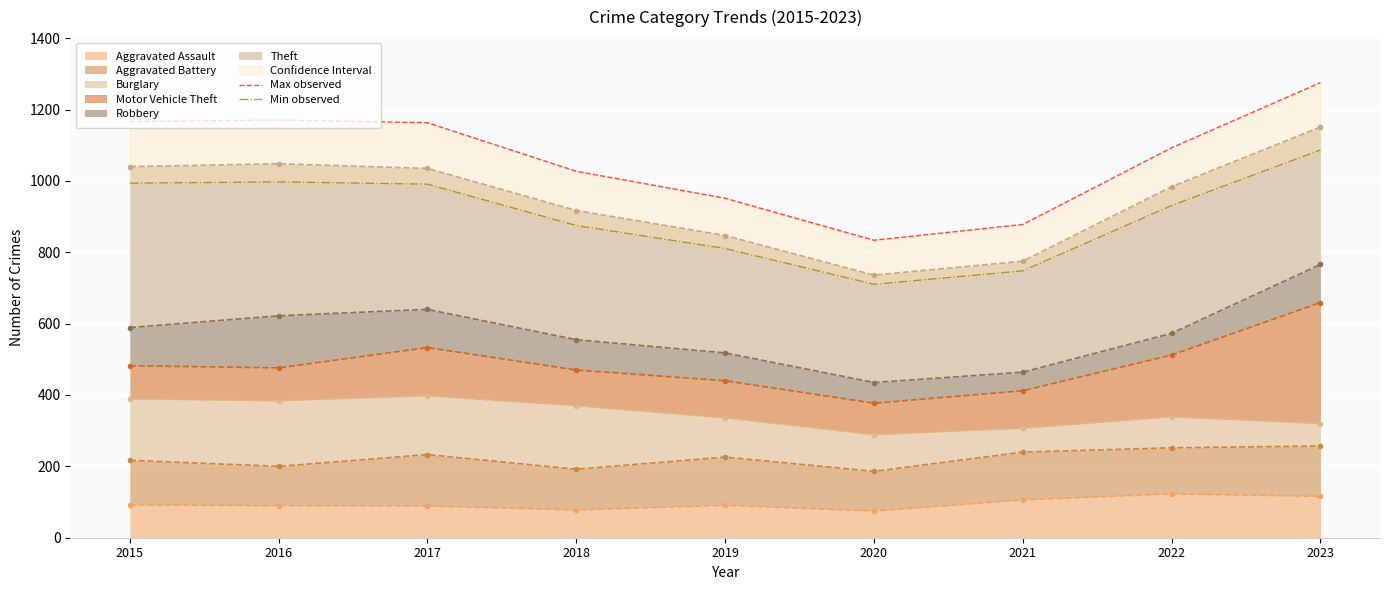

Which series has the largest range (max minus min)?

Max observed